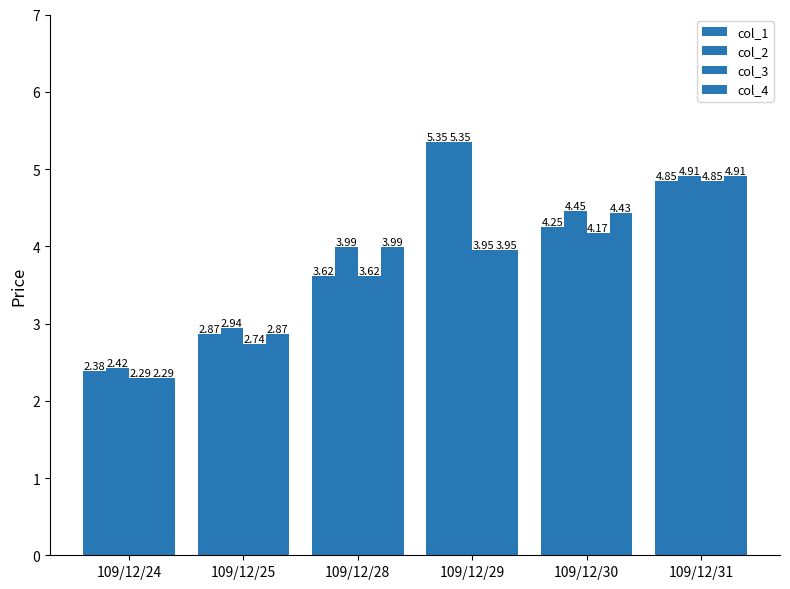

List the series in order of their overall mean, highest first.

col_2, col_1, col_4, col_3